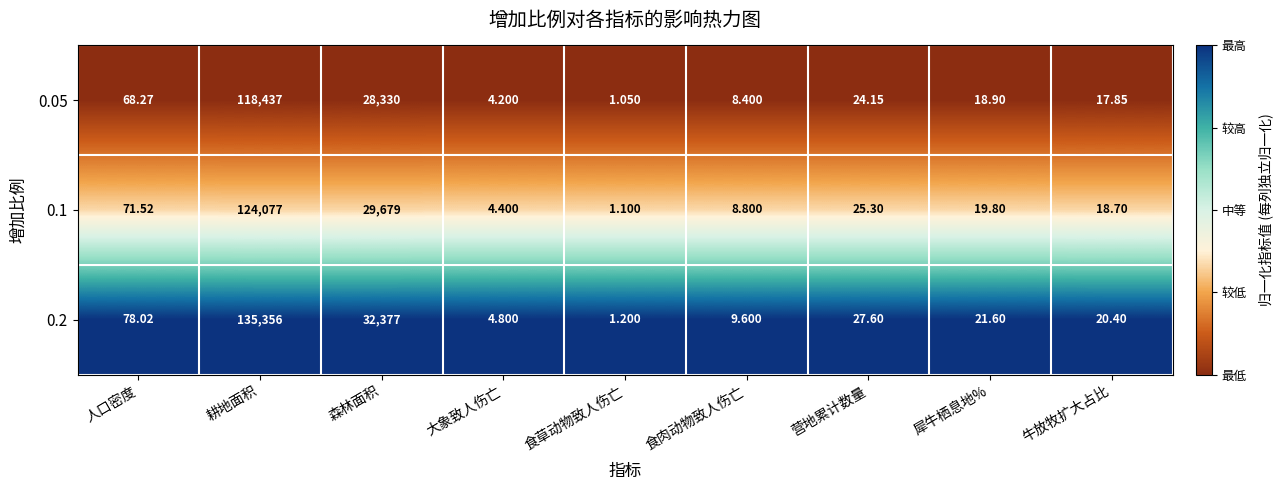

What is the total value across all series at 森林面积?

90386.0